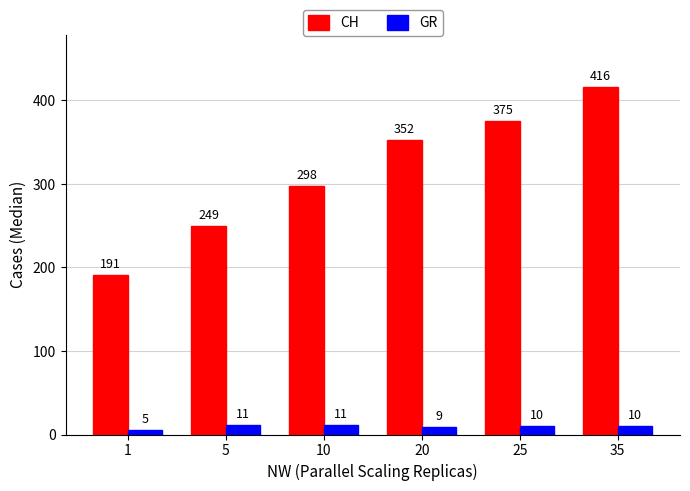

At which category is the sum across all series the highest?

35